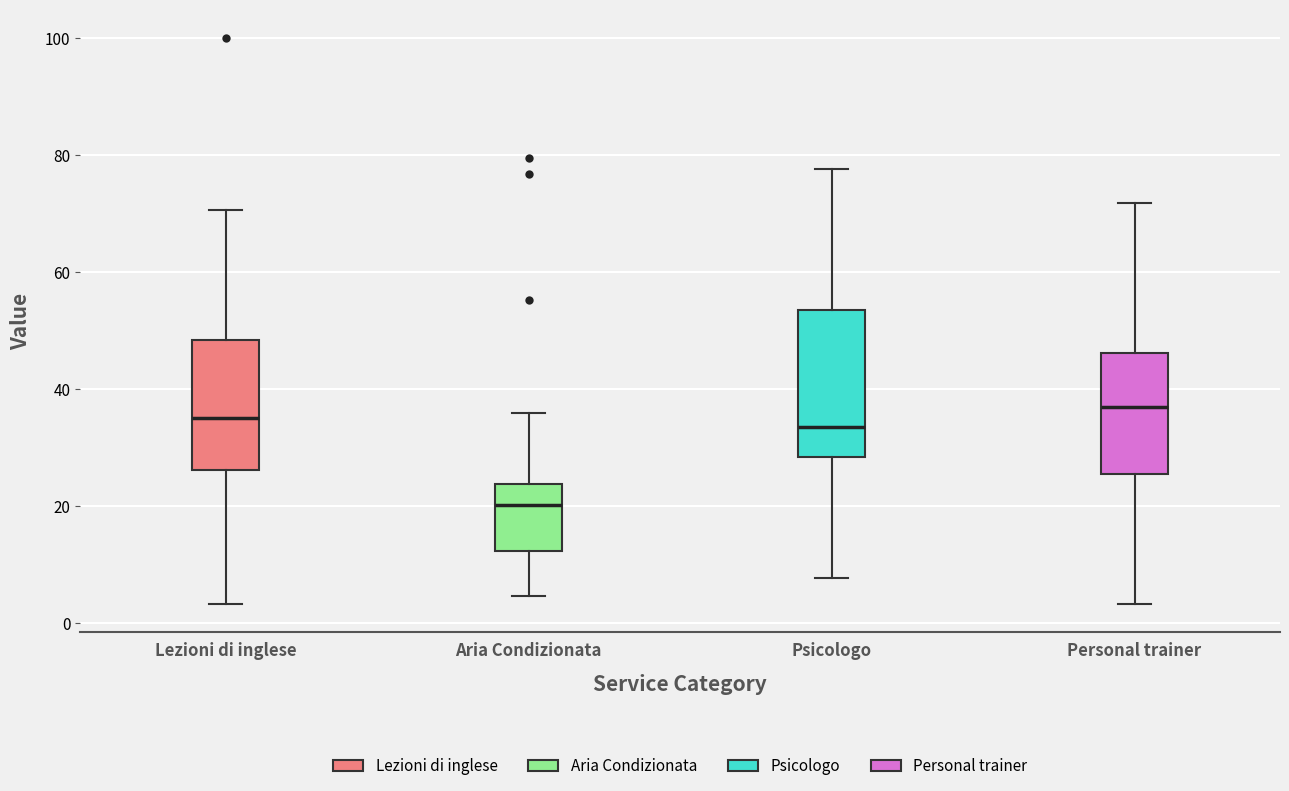

Comparing the boxes themselves (not the whiskers), which one is the tallest?

Psicologo